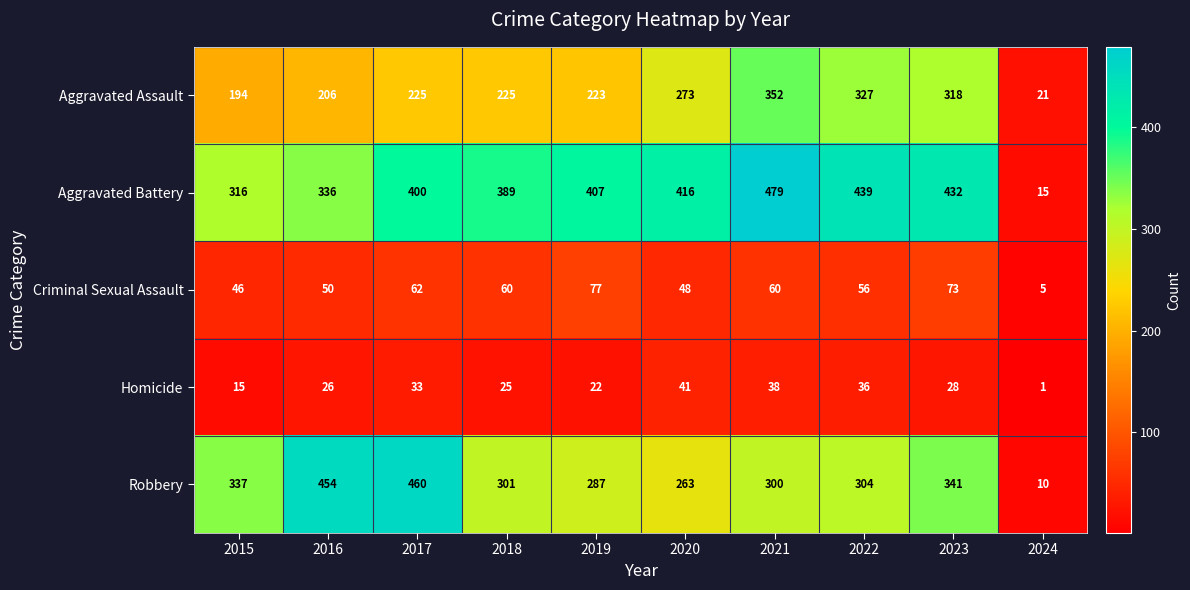

Count the number of data series in this chart.

5